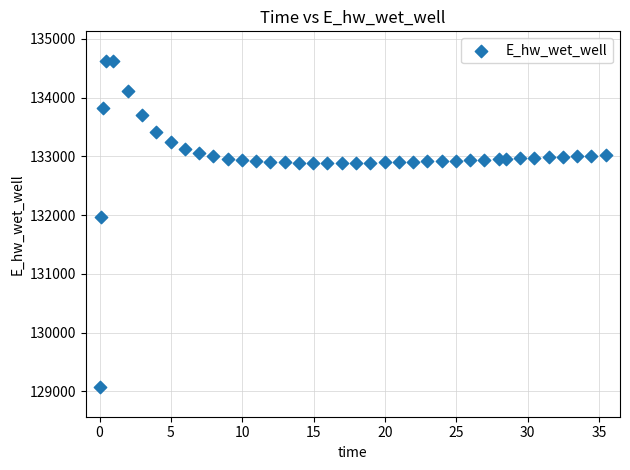

What Y value in the scatter plot is closest to 131849?

131970.0